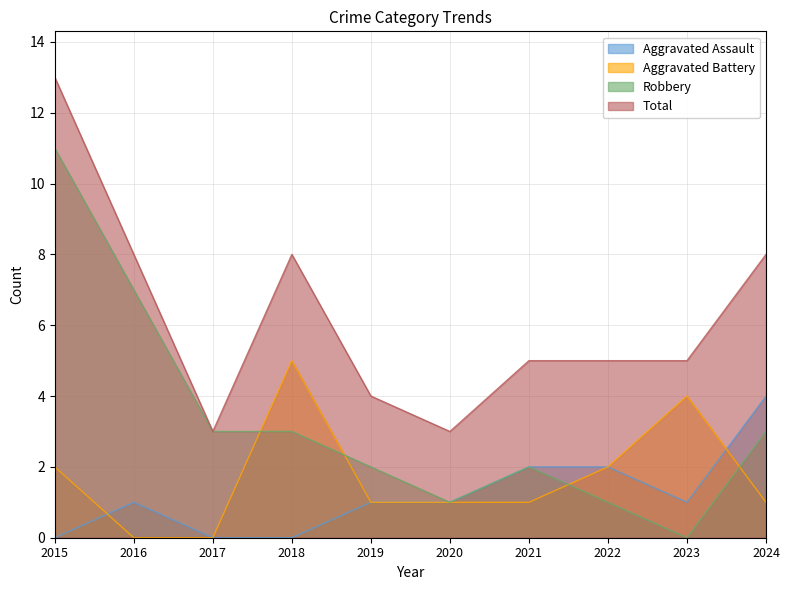

At 2024, list the series in order from smallest to largest.

Aggravated Battery, Robbery, Aggravated Assault, Total